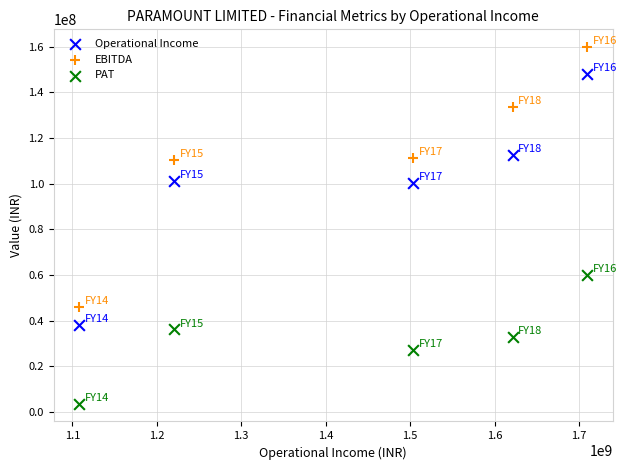

Across all data points, what is the range of X values (max minus min)?

601444240